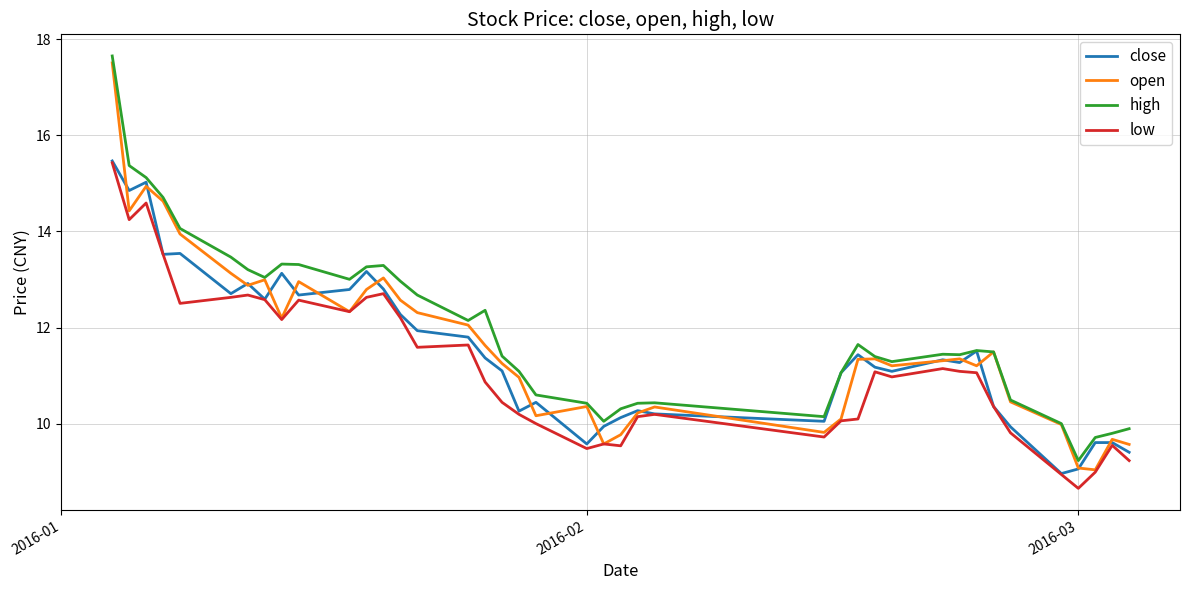

At how many categories does at least one series exceed 12?

17